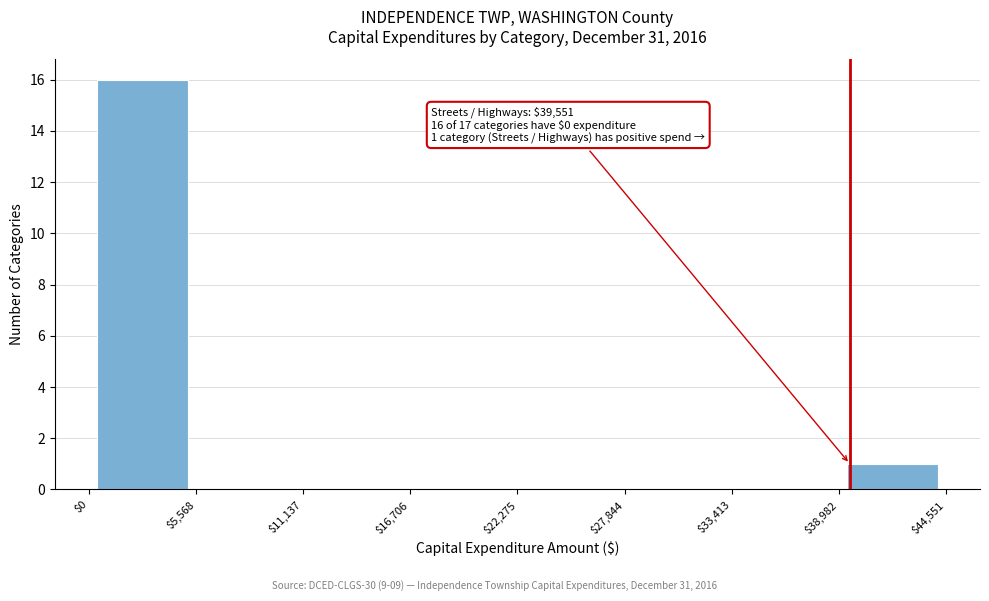

Which range on the x-axis has the tallest bar?

$0 to $5,568